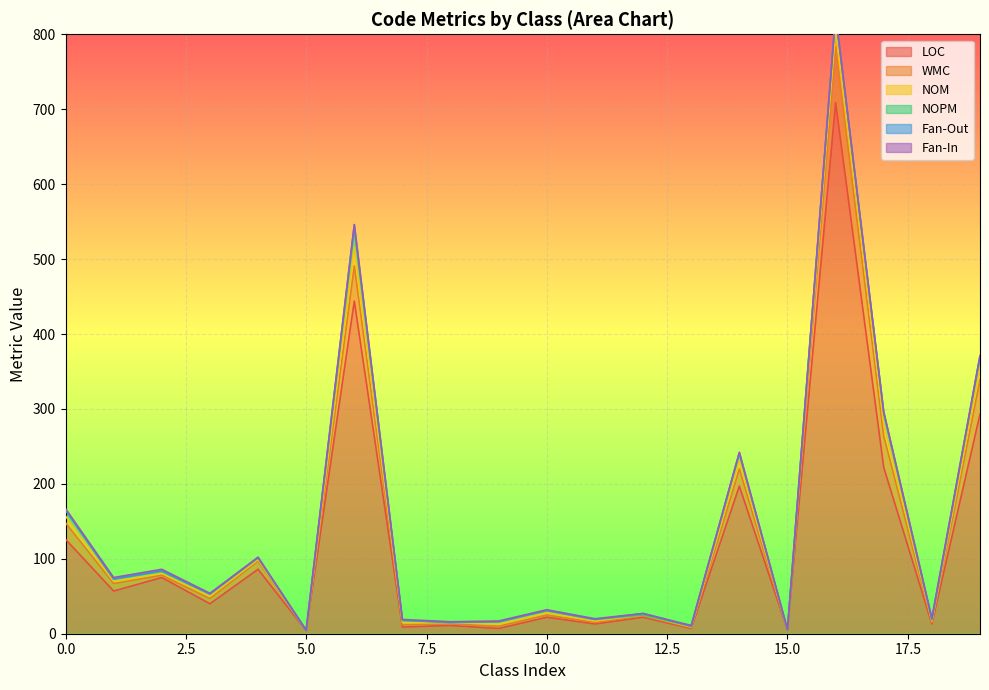

The NOM series shows 9 at 0. True or false?

True